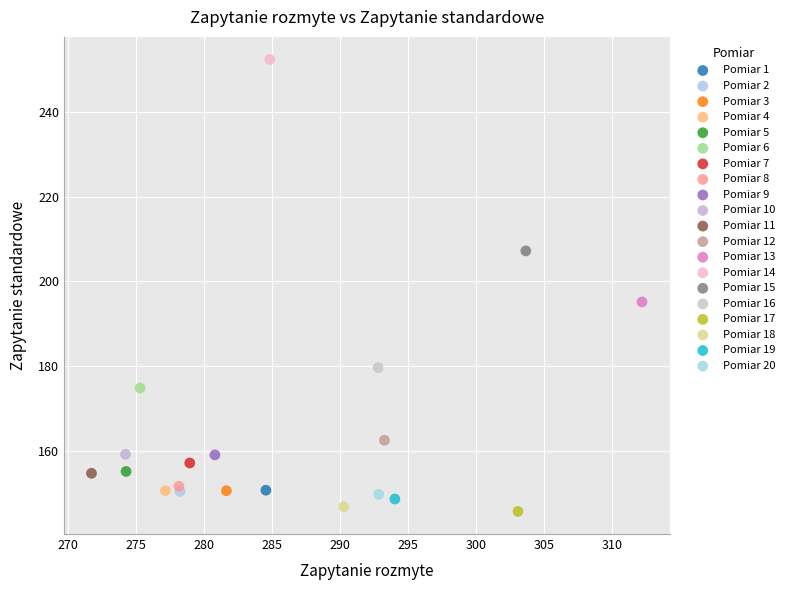

What are all the series names shown in the legend?

Pomiar 1, Pomiar 2, Pomiar 3, Pomiar 4, Pomiar 5, Pomiar 6, Pomiar 7, Pomiar 8, Pomiar 9, Pomiar 10, Pomiar 11, Pomiar 12, Pomiar 13, Pomiar 14, Pomiar 15, Pomiar 16, Pomiar 17, Pomiar 18, Pomiar 19, Pomiar 20